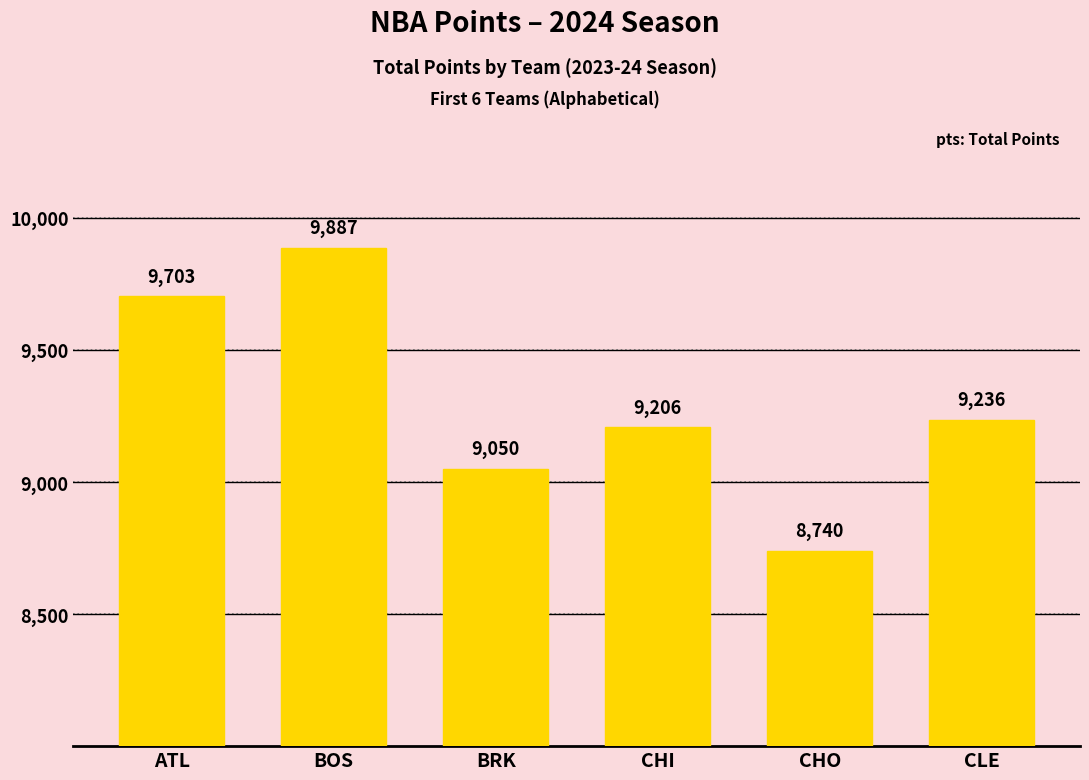

What is the difference between the maximum and second lowest values?

837